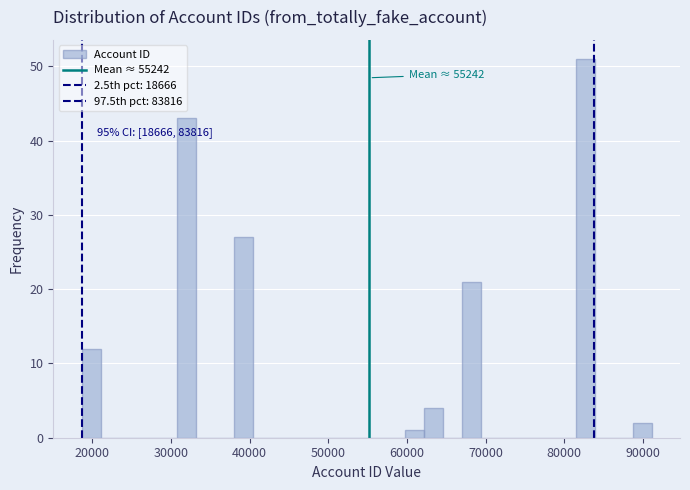

Read against the x-axis, roughly where is the centre of the tallest bar?

83000